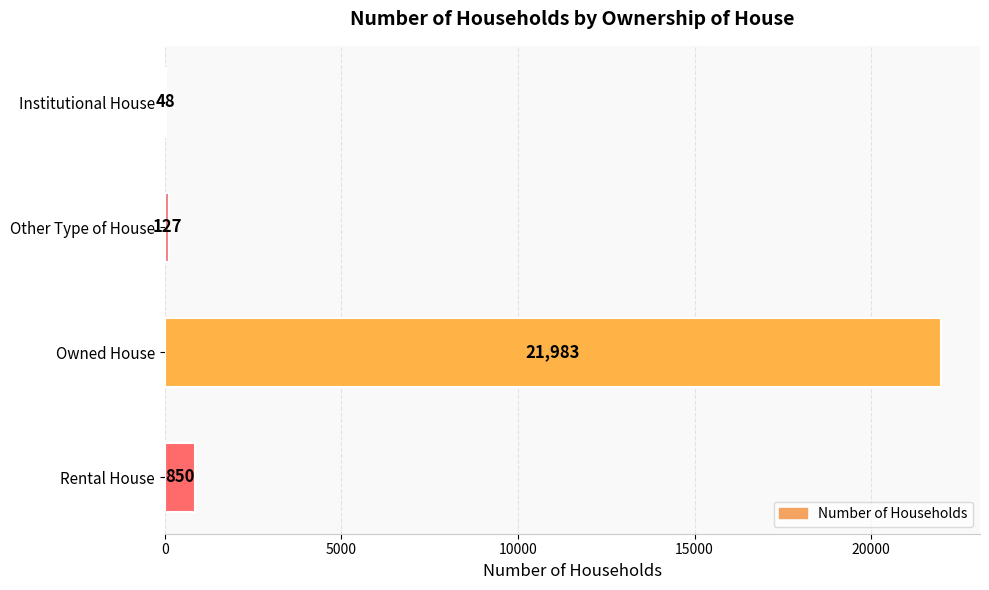

Approximately how many times larger is the value at Owned House compared to Institutional House?

458.0